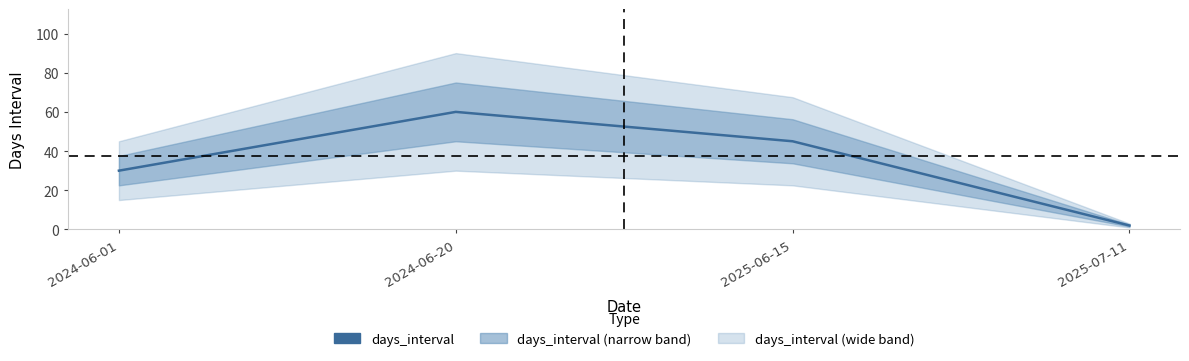

What is the label of the 2nd point from the right?

2025-06-15